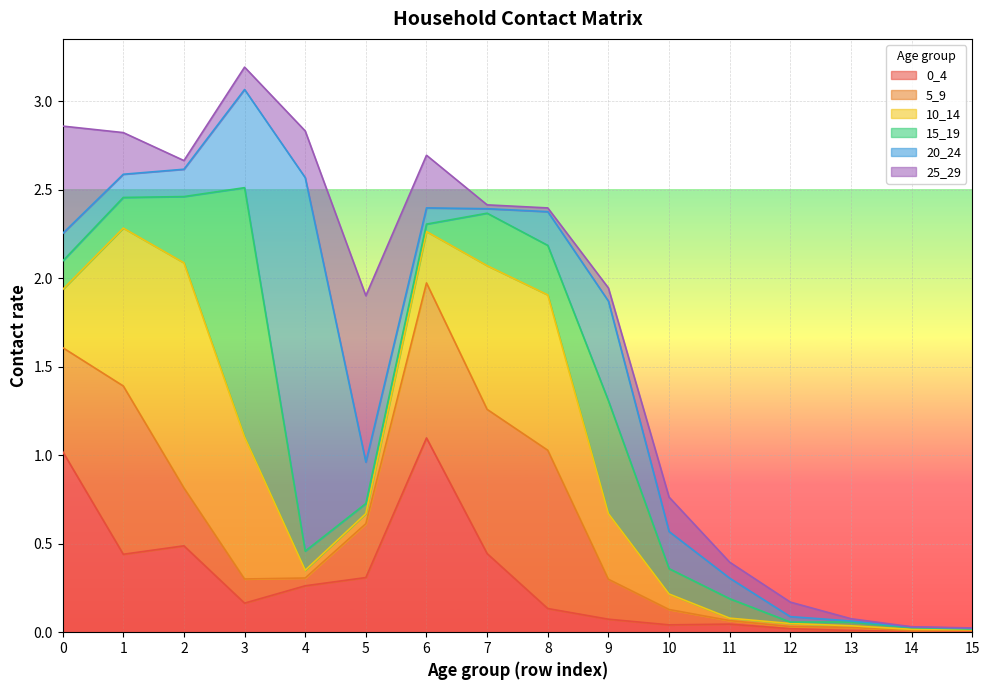

What is the spread (max minus min) of values at 8?

0.9